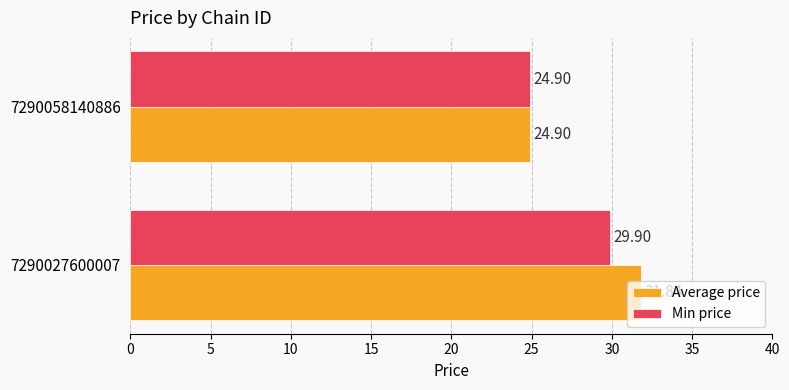

Count the Average price values in the range 24 to 31.

1